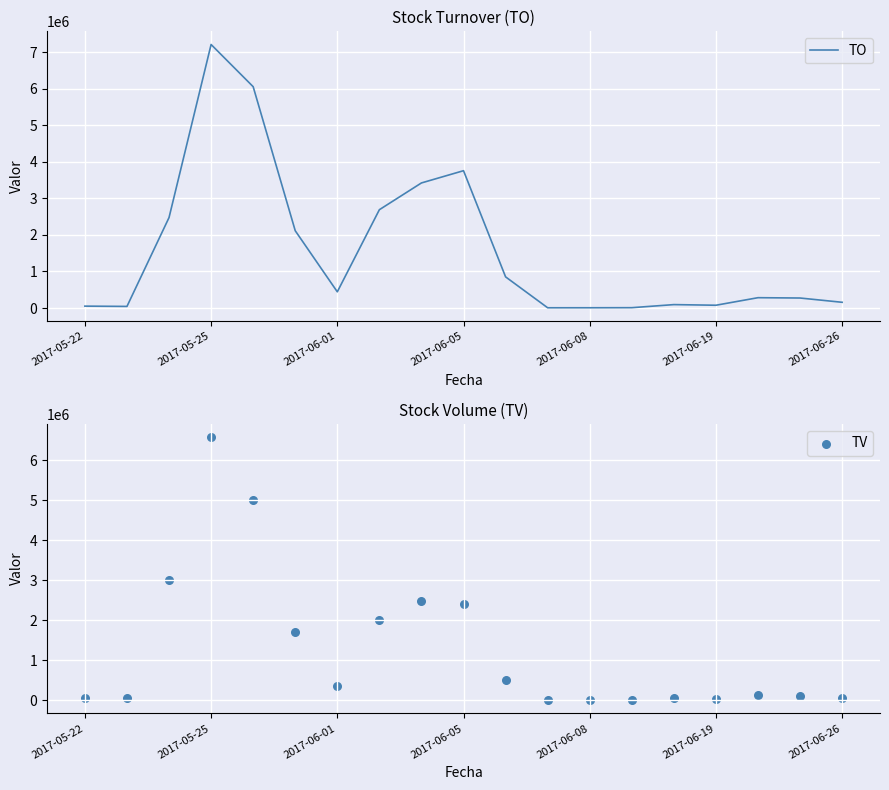

Where is TO nearest to the value 3607505?

2017-06-05